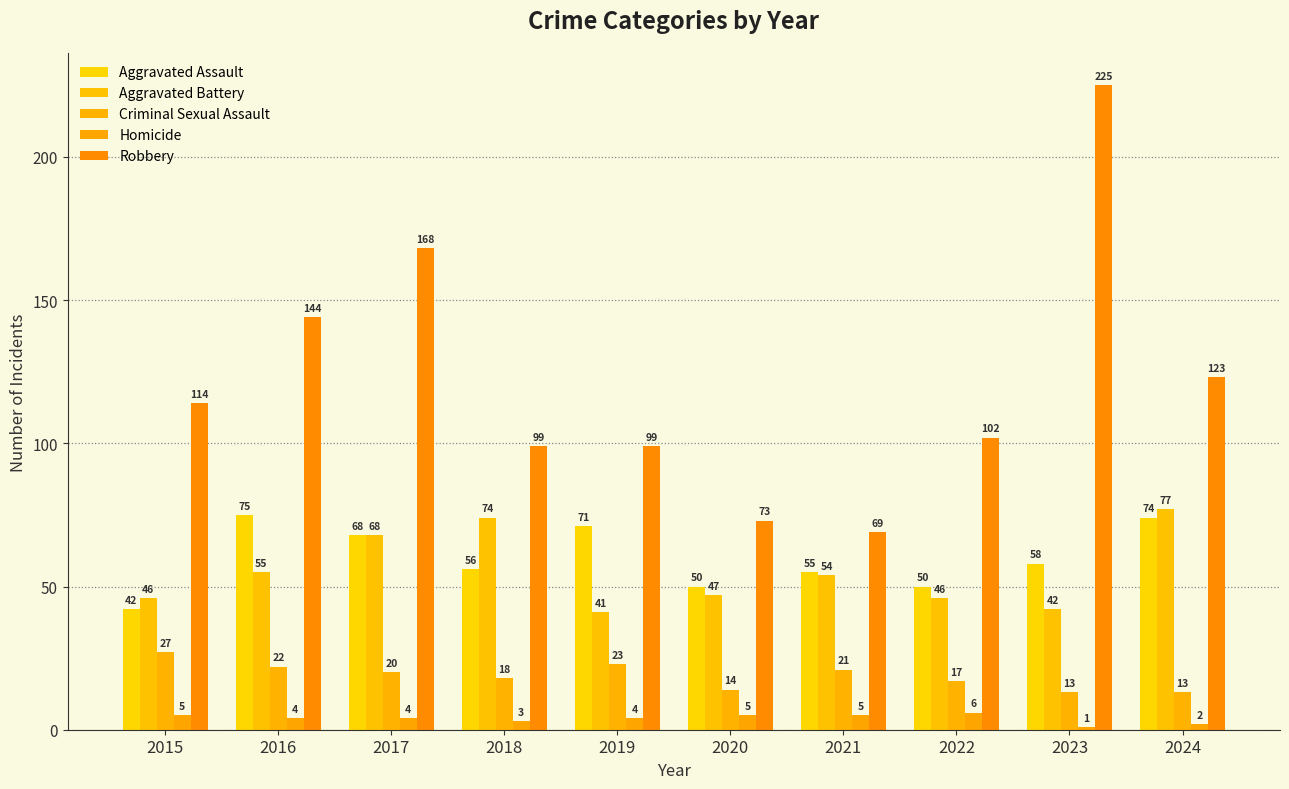

Rank the series at 2018 from lowest to highest value.

Homicide, Criminal Sexual Assault, Aggravated Assault, Aggravated Battery, Robbery